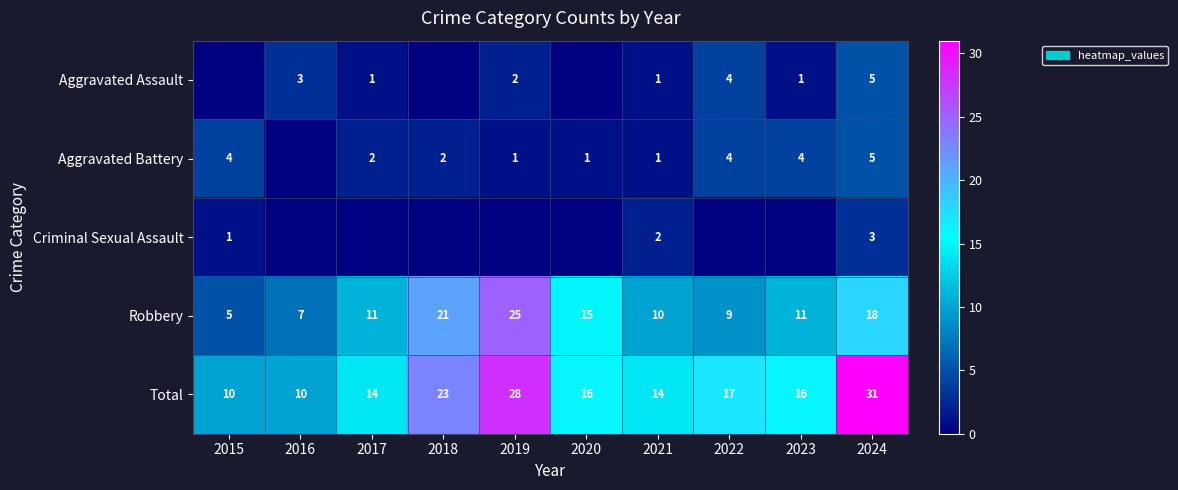

What is the total value across all series at 2020?

32